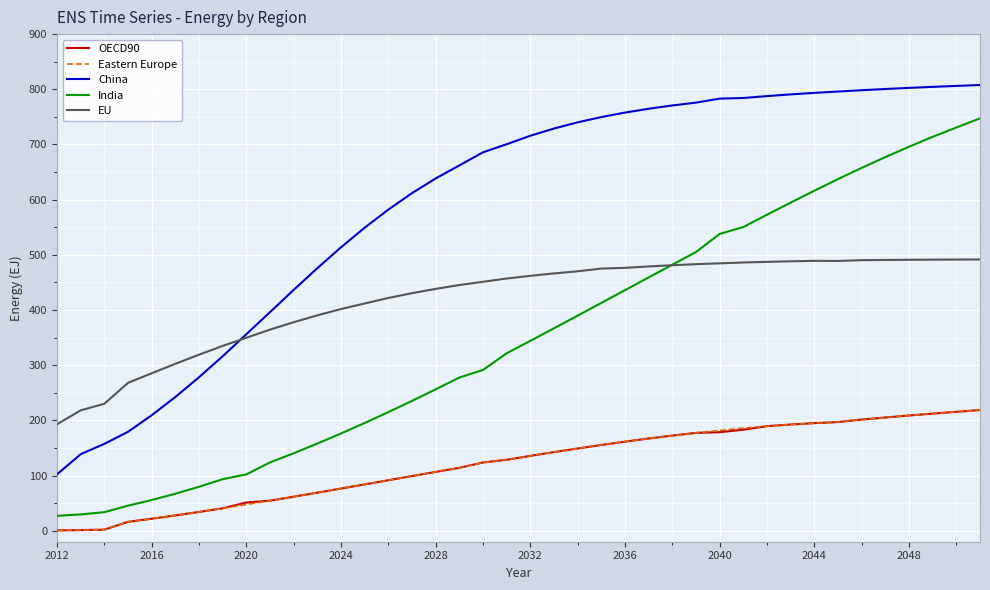

What is the minimum value for EU?

192.9